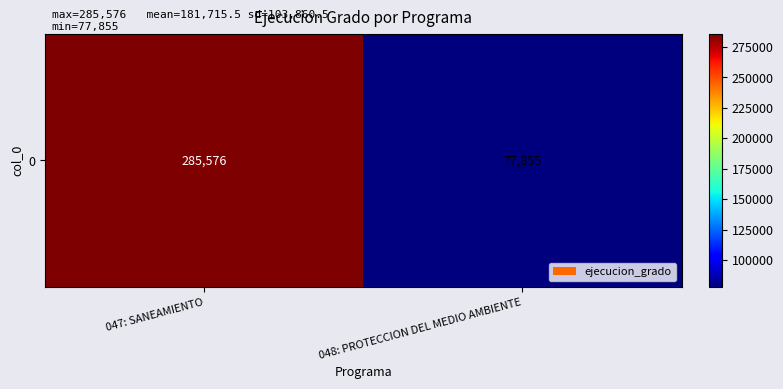

Rank the categories by value from lowest to highest.

048: PROTECCION DEL MEDIO AMBIENTE, 047: SANEAMIENTO